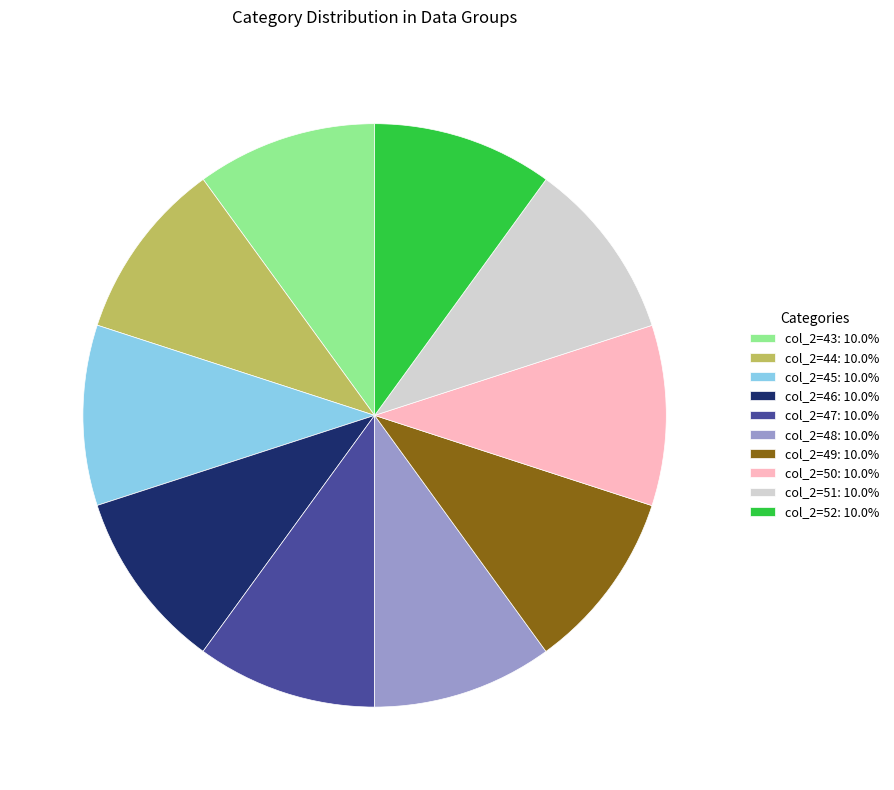

Combined, do col_2=43: 10.0% and col_2=46: 10.0% account for over 50%?

No